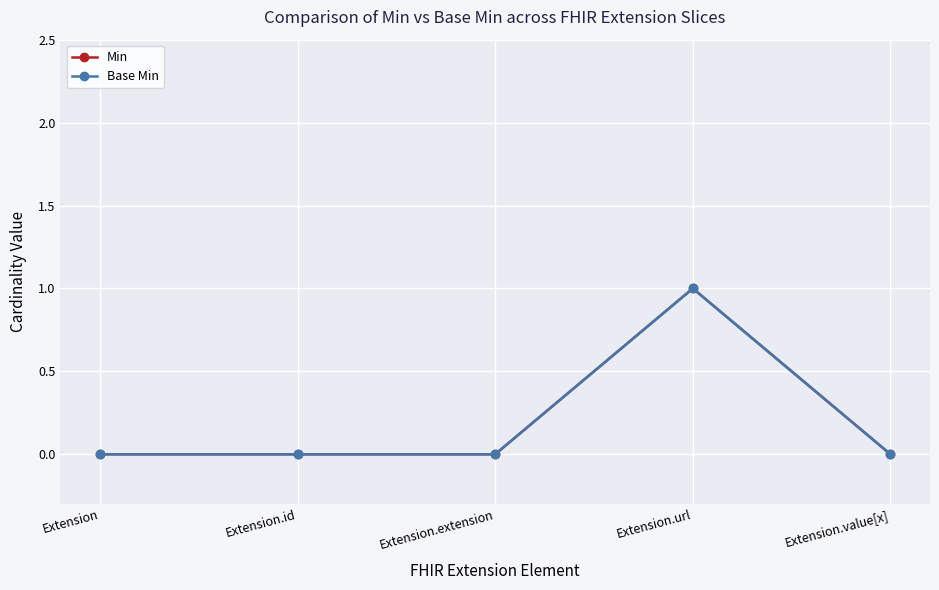

Is this an area chart (filled region under the line)?

No